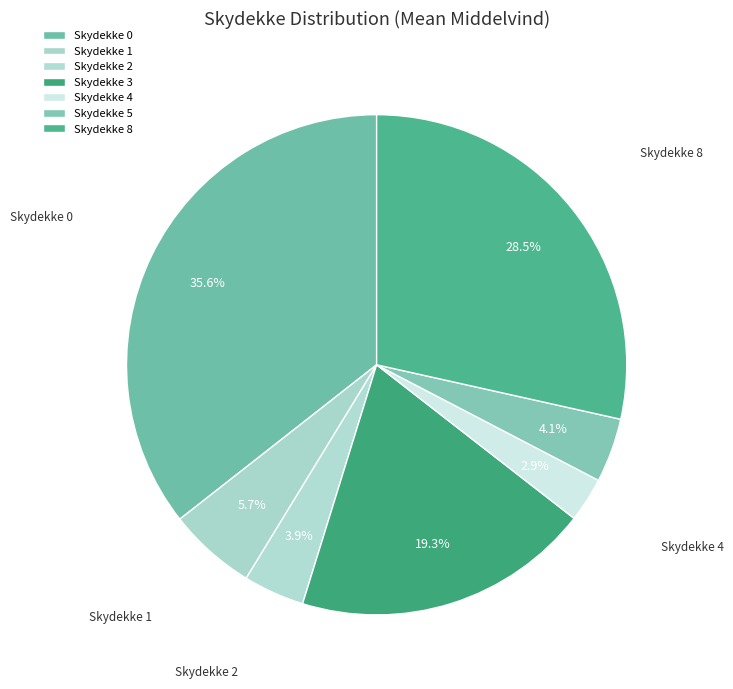

How many segments does this pie chart have?

7